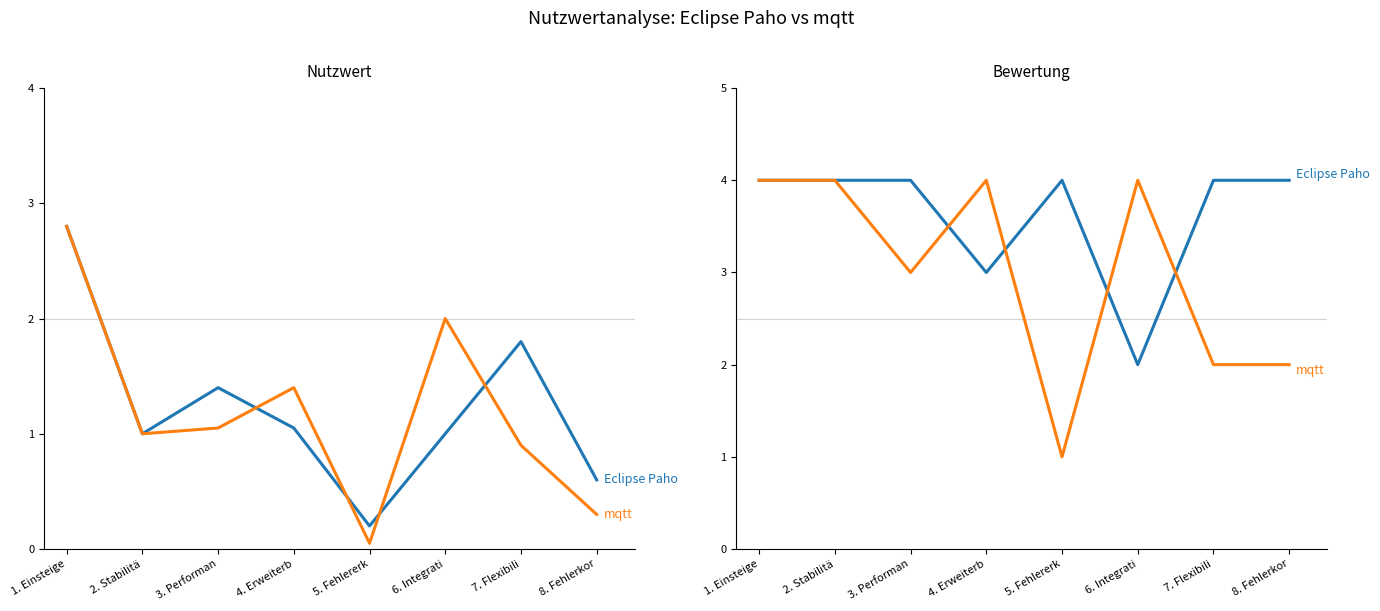

Reading left to right, extract all data points from this chart.

Eclipse Paho (Nutzwert): 2.8	1.0	1.4	1.0	0.2	1.0	1.8	0.6
mqtt (Nutzwert): 2.8	1.0	1.0	1.4	0.1	2.0	0.9	0.3
Bewertung Eclipse Paho: 4.0	4.0	4.0	3.0	4.0	2.0	4.0	4.0
Bewertung mqtt: 4.0	4.0	3.0	4.0	1.0	4.0	2.0	2.0